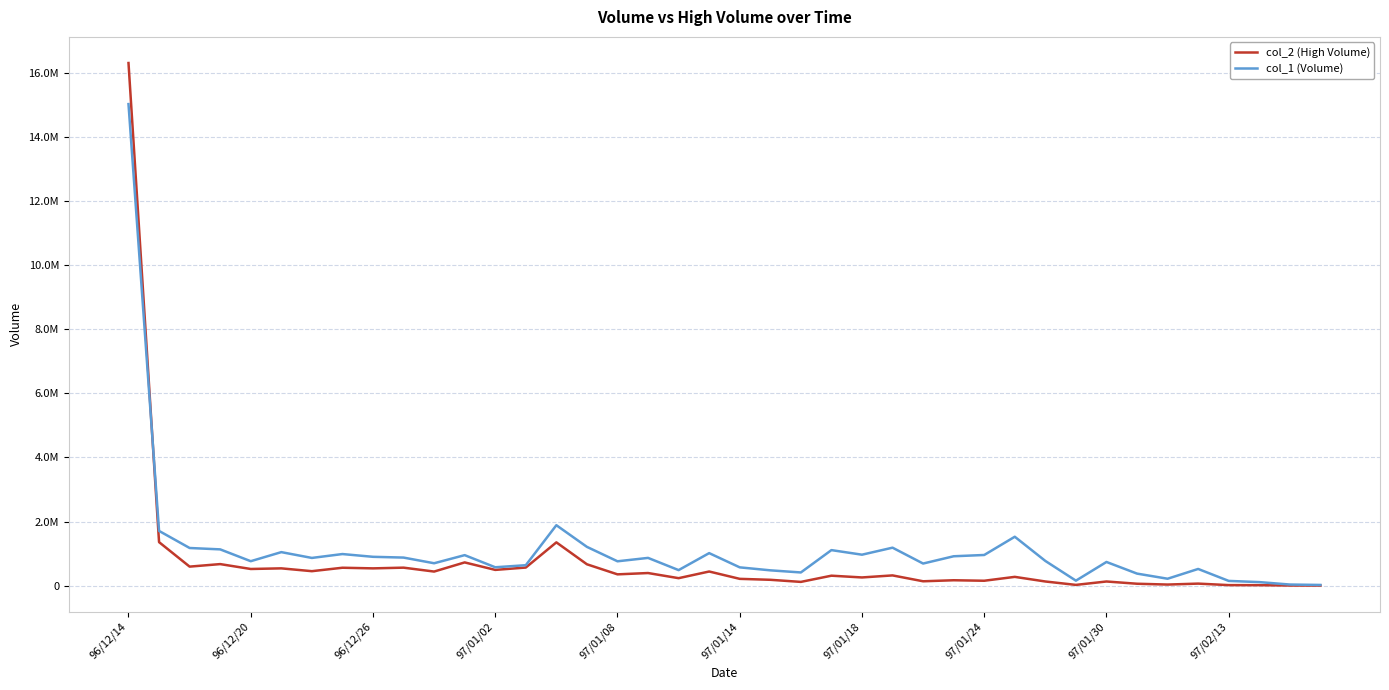

Reading left to right, transcribe all the data shown in this chart.

col_2 (High Volume): 16307500	1358830	594880	673680	521110	540740	452660	559970	540410	562580	440830	726050	492690	566130	1351920	667710	353680	394750	234550	442420	213280	183740	118230	311950	257100	320780	137620	169640	154120	275120	131040	24740	130900	60750	35110	64910	17680	15370	5080	4140
col_1 (Volume): 15026000	1709000	1176000	1133000	764000	1047000	866000	987000	901000	877000	700000	953000	575000	639000	1887000	1211000	761000	867000	486000	1016000	572000	479000	413000	1110000	967000	1186000	691000	918000	958000	1527000	772000	157000	740000	377000	217000	522000	149000	112000	36000	23000